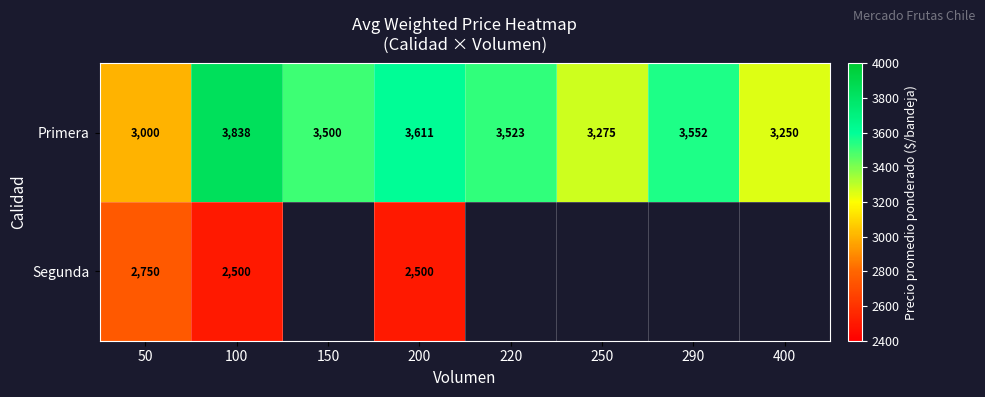

At which label does Primera first exceed 3523?

100